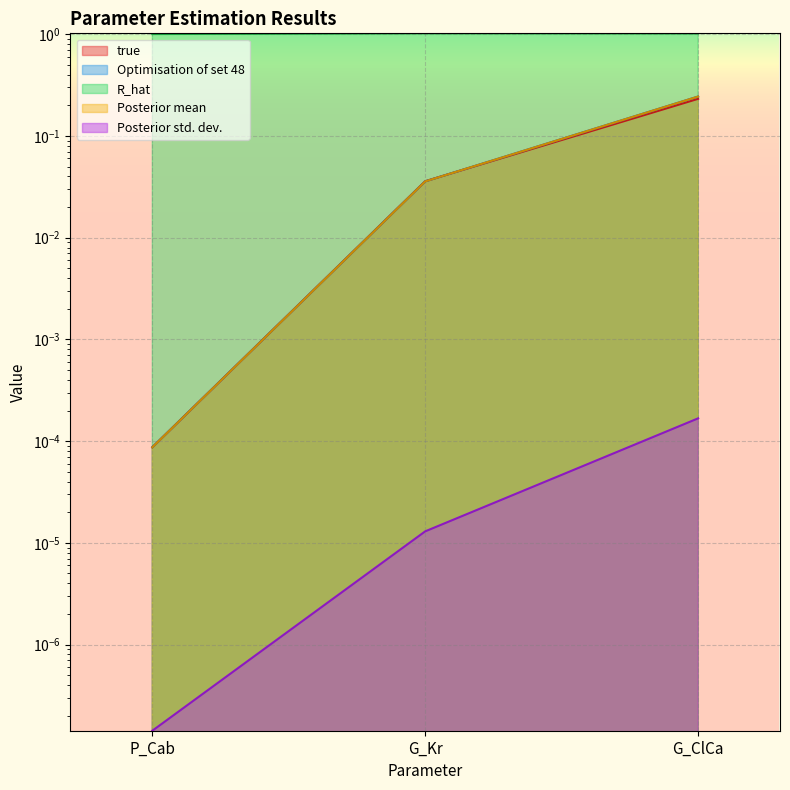

Where is R_hat nearest to the value 1?

P_Cab